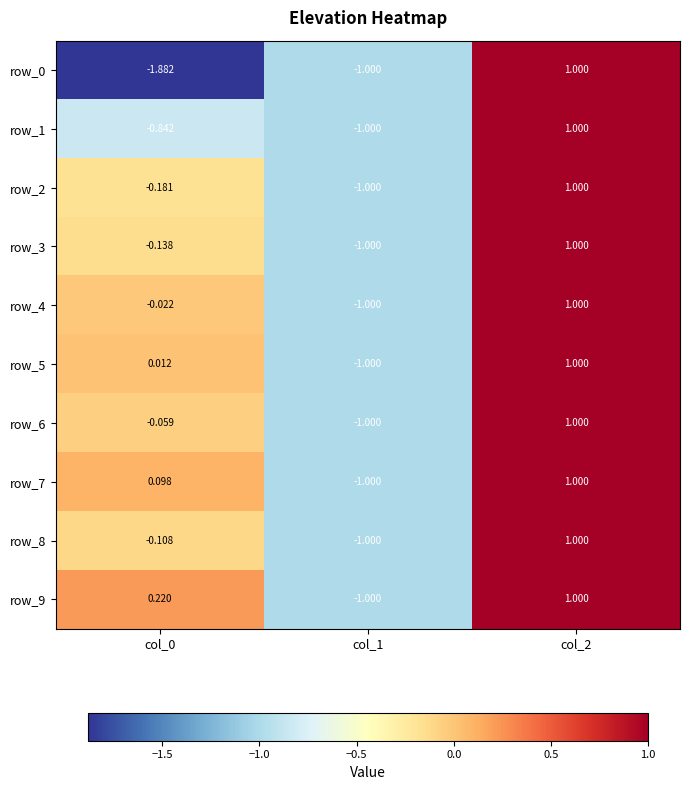

What is the difference between the row_5 values at col_0 and col_2?

1.0